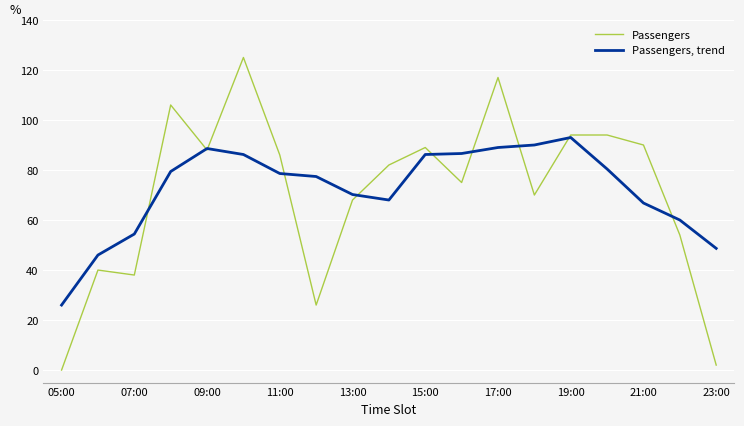

What is the difference between the second highest and second lowest values in the Passengers, trend series?

44.0